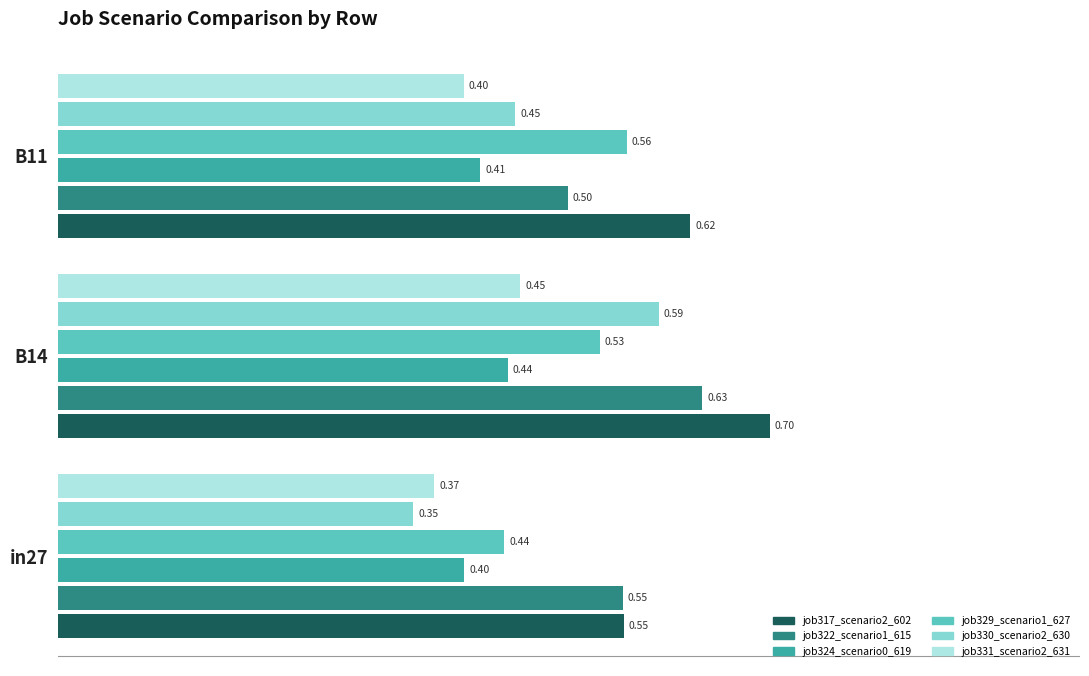

At how many categories does at least one series exceed 0?

3